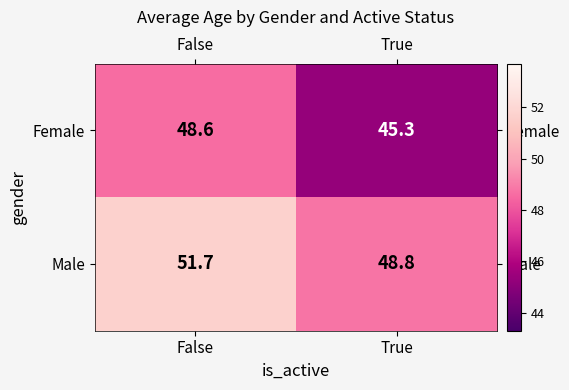

Is it true that Male equals 71.5 at False?

False